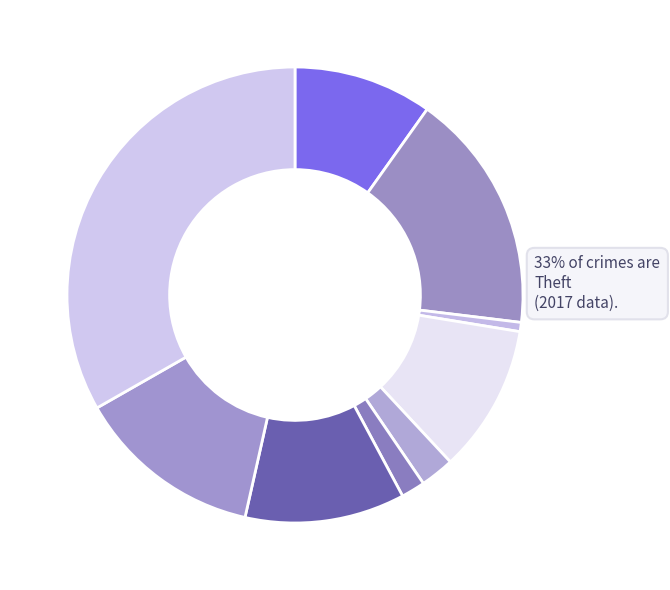

Is Homicide the majority of the pie?

No